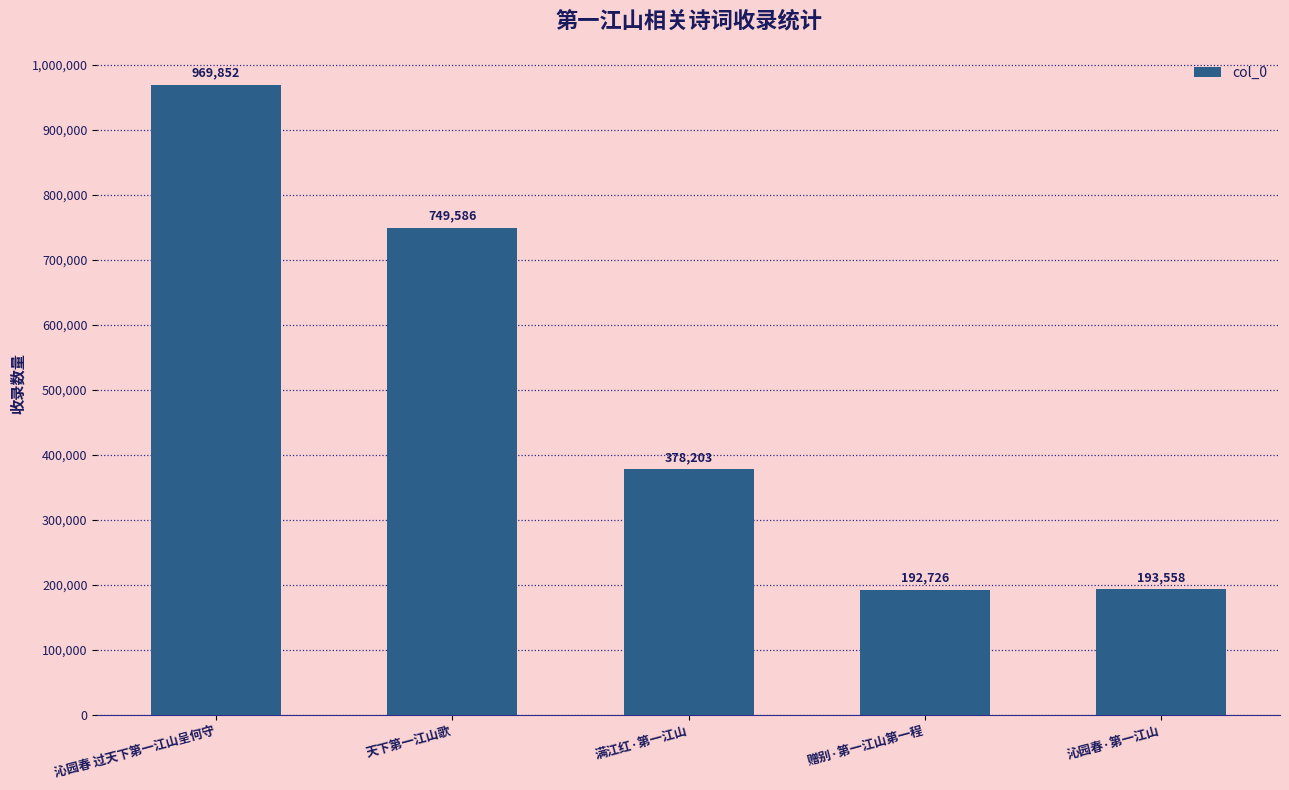

What is the difference between the values at 沁园春 过天下第一江山呈何守 and 天下第一江山歌?

220266